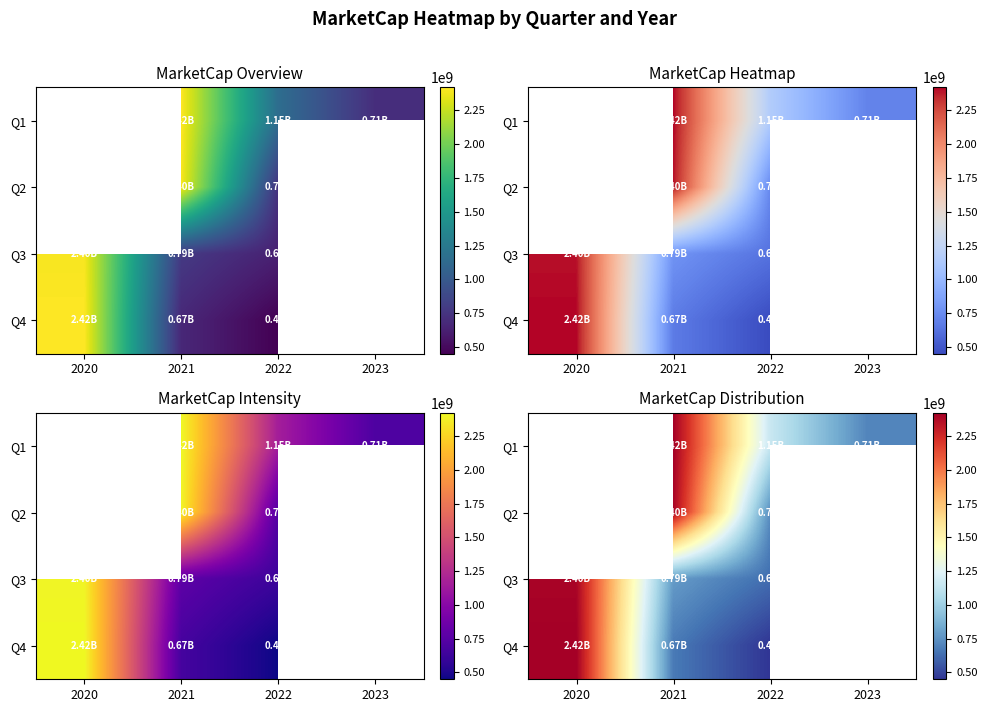

Rank the series by their maximum value, from lowest to highest.

Q1, Q2, Q3, Q4